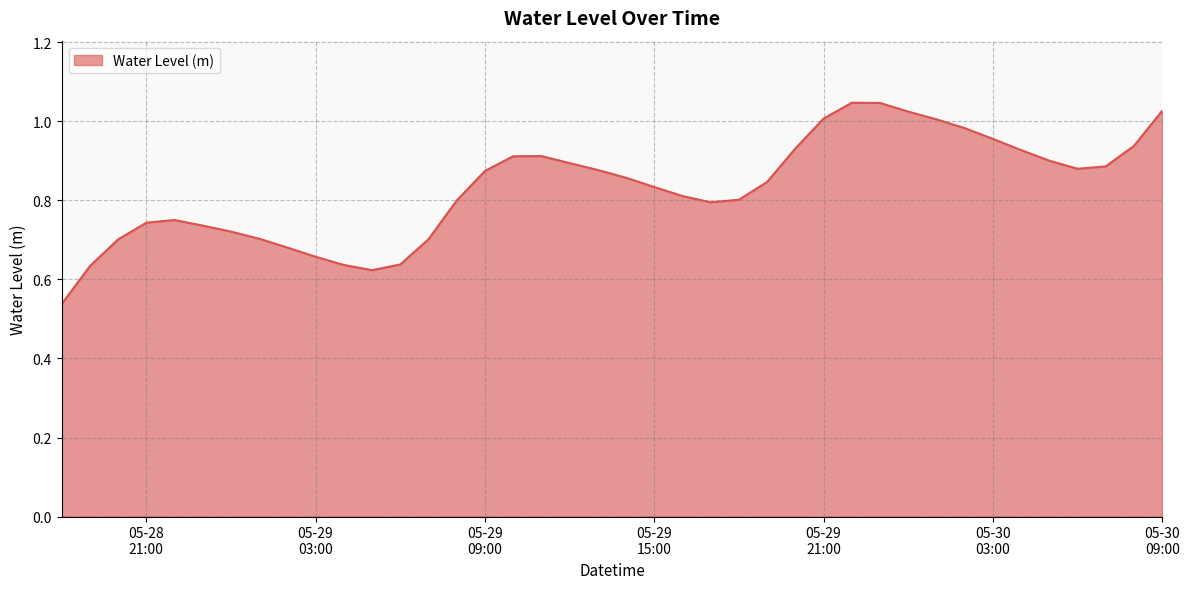

Does the chart display data point markers on the line(s)?

No